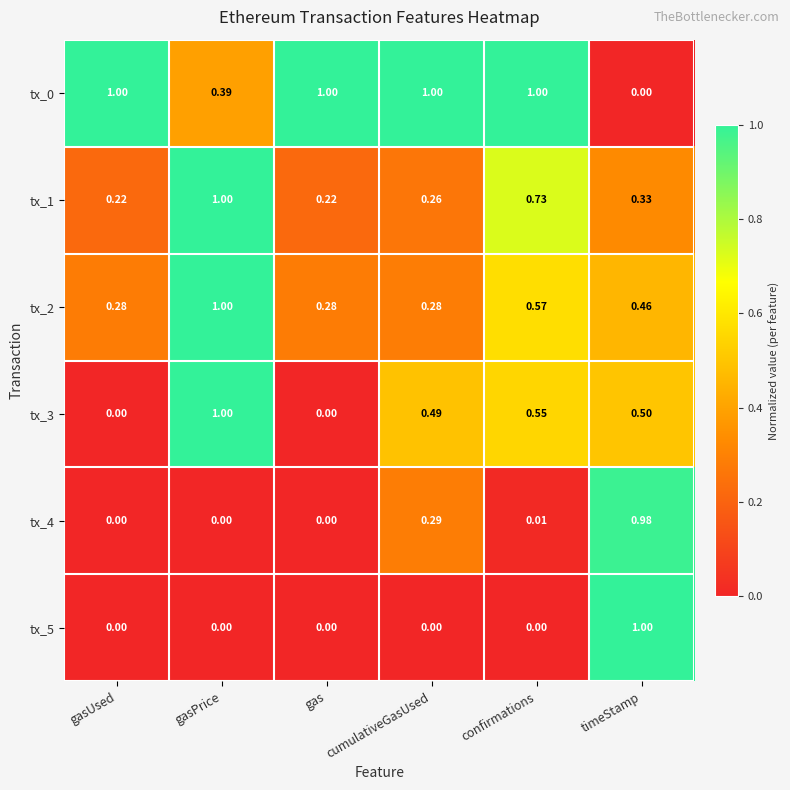

At which category is the sum across all series the highest?

gasPrice